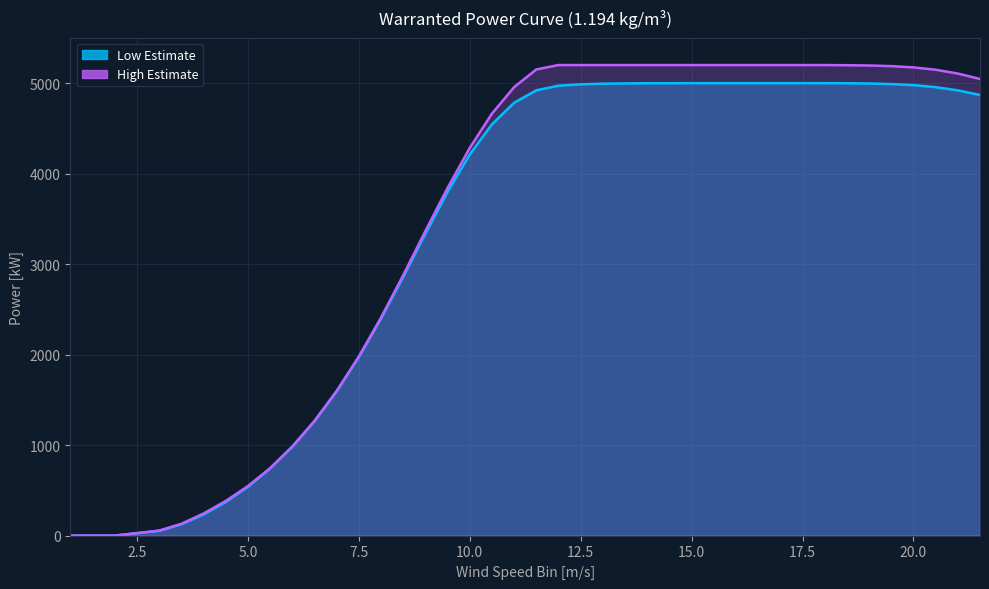

What is the total value across all series at 4?

477